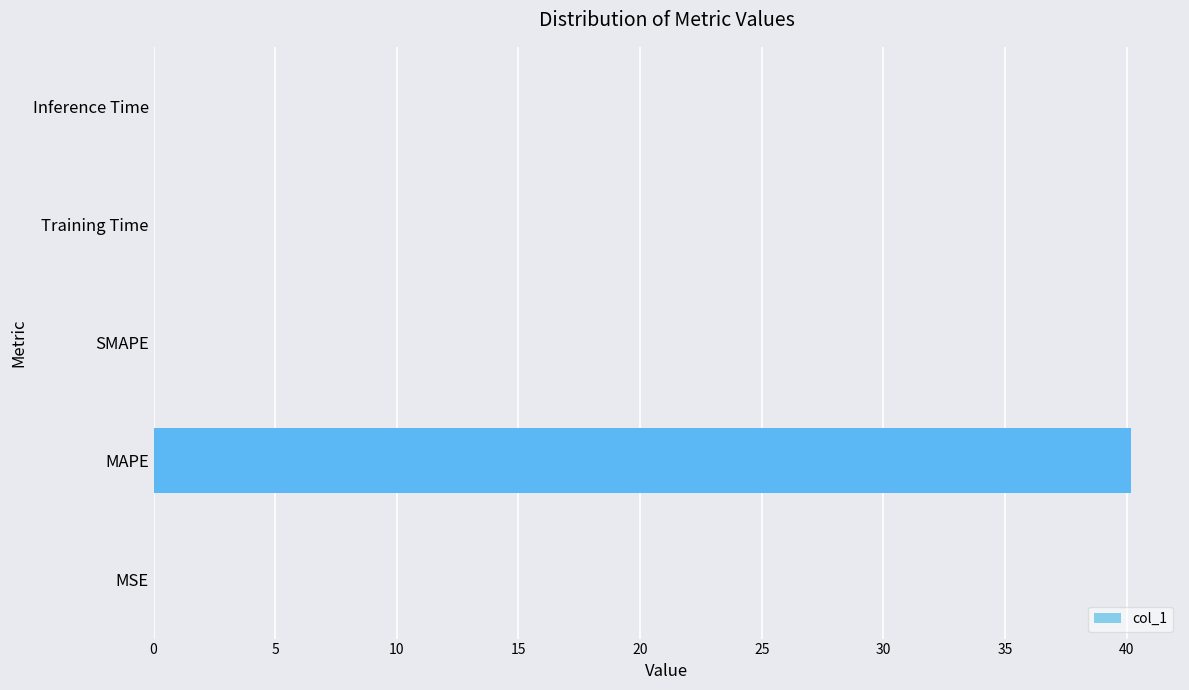

Are the bars grouped side by side (vs. stacked)?

No